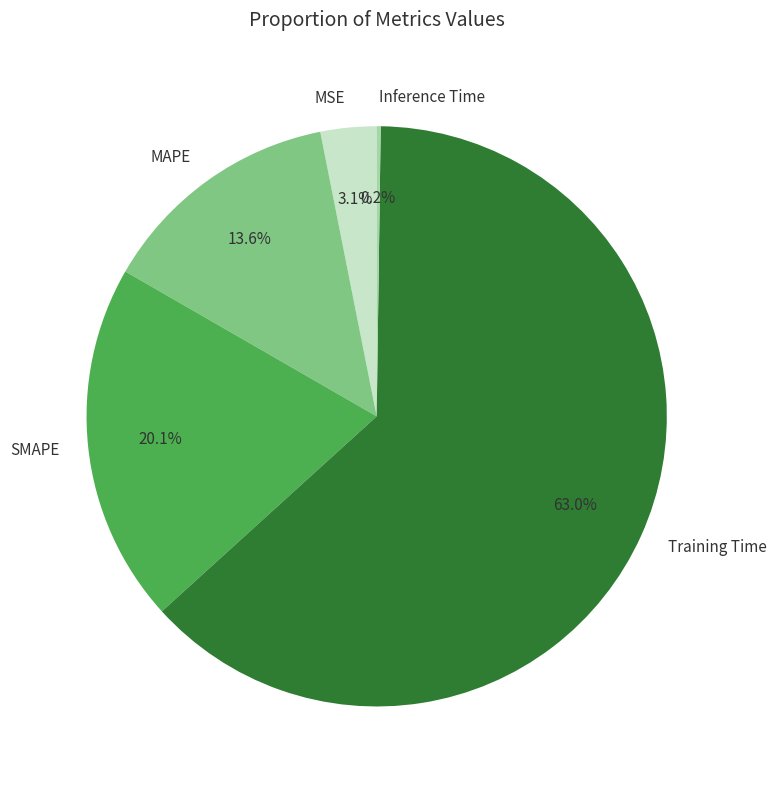

Do MSE and MAPE together represent more than half of the pie?

No